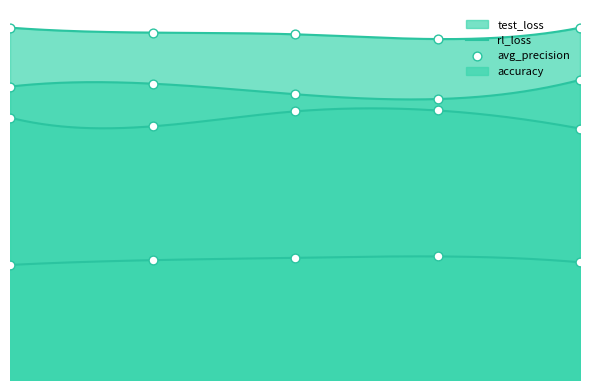

Which series reaches the minimum Y coordinate?

test_loss